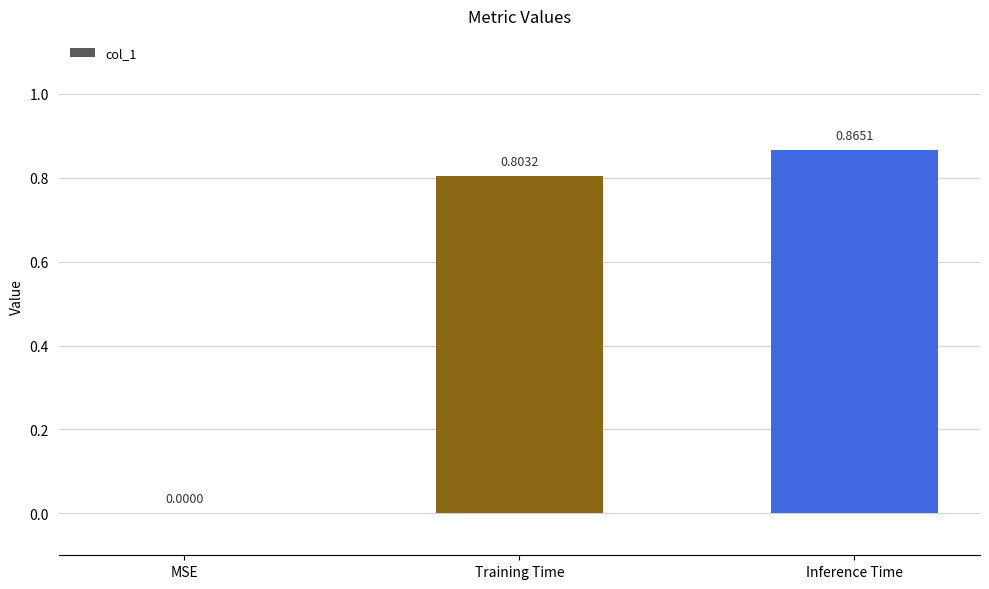

What is the sum of all values?

1.7